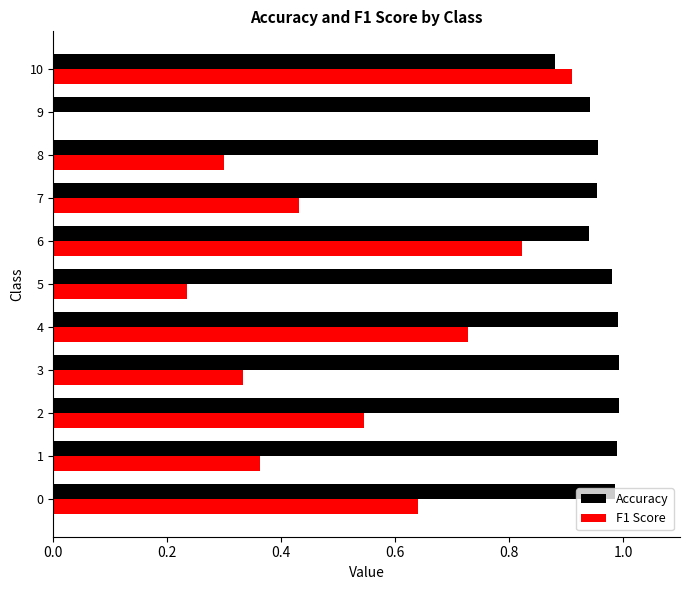

What is the total value across all series at 0?

1.6